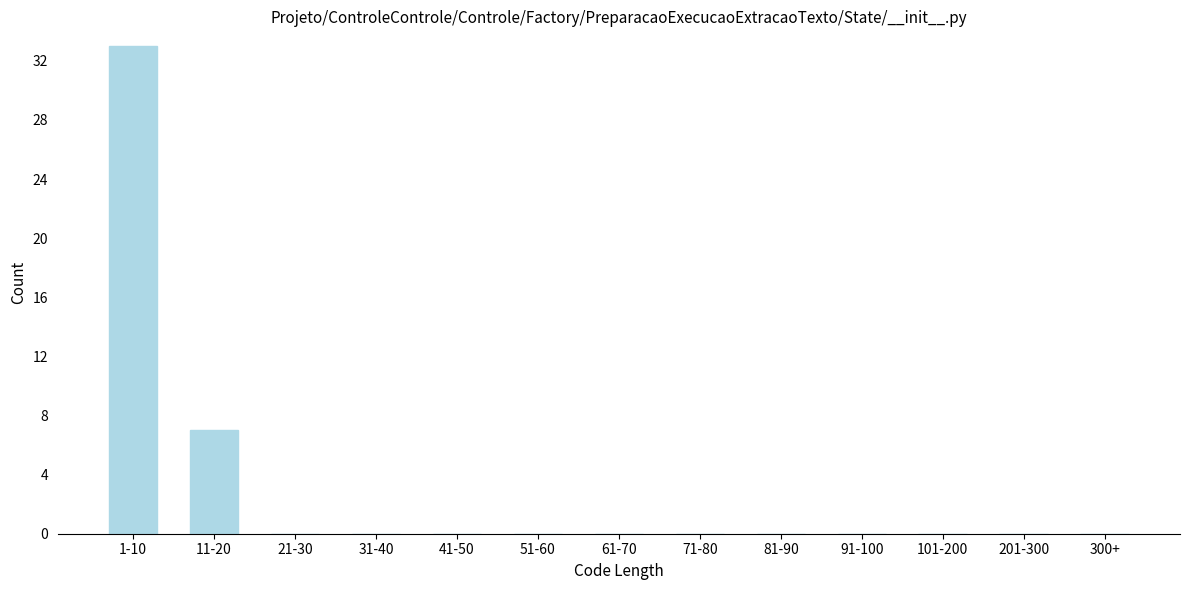

Reading left to right, what are all the values shown in this chart?

1-10=33	11-20=7	21-30=0	31-40=0	41-50=0	51-60=0	61-70=0	71-80=0	81-90=0	91-100=0	101-200=0	201-300=0	300+=0